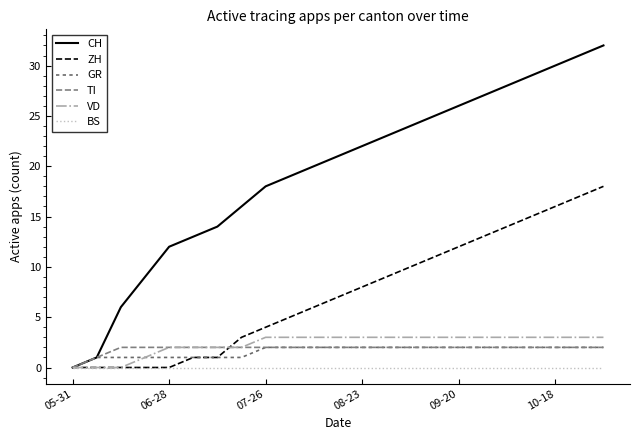

Does the chart display data point markers on the line(s)?

No